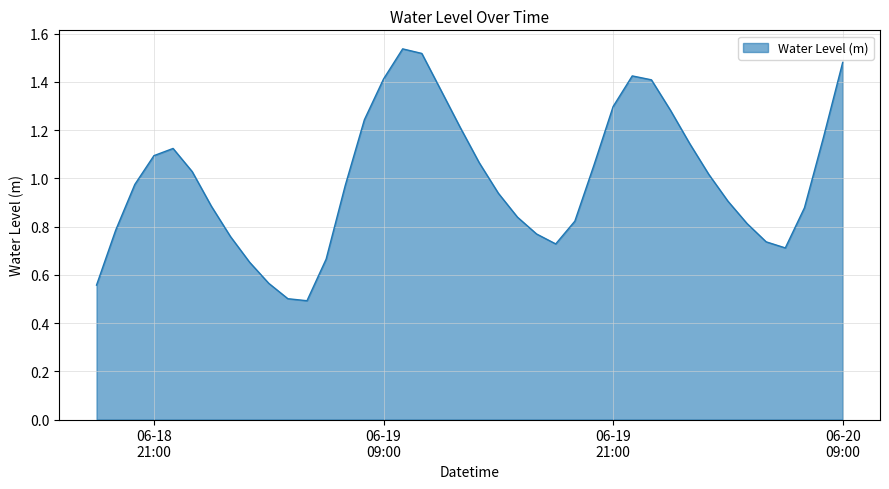

What is the minimum value shown in the chart?

0.5